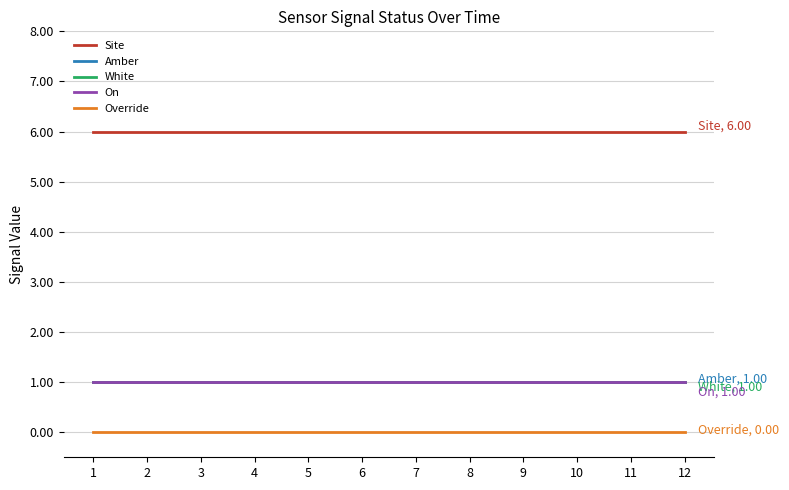

Reading left to right, what are all the values shown in this chart?

Site: 1=6	2=6	3=6	4=6	5=6	6=6	7=6	8=6	9=6	10=6	11=6	12=6
Amber: 1=1	2=1	3=1	4=1	5=1	6=1	7=1	8=1	9=1	10=1	11=1	12=1
White: 1=1	2=1	3=1	4=1	5=1	6=1	7=1	8=1	9=1	10=1	11=1	12=1
On: 1=1	2=1	3=1	4=1	5=1	6=1	7=1	8=1	9=1	10=1	11=1	12=1
Override: 1=0	2=0	3=0	4=0	5=0	6=0	7=0	8=0	9=0	10=0	11=0	12=0